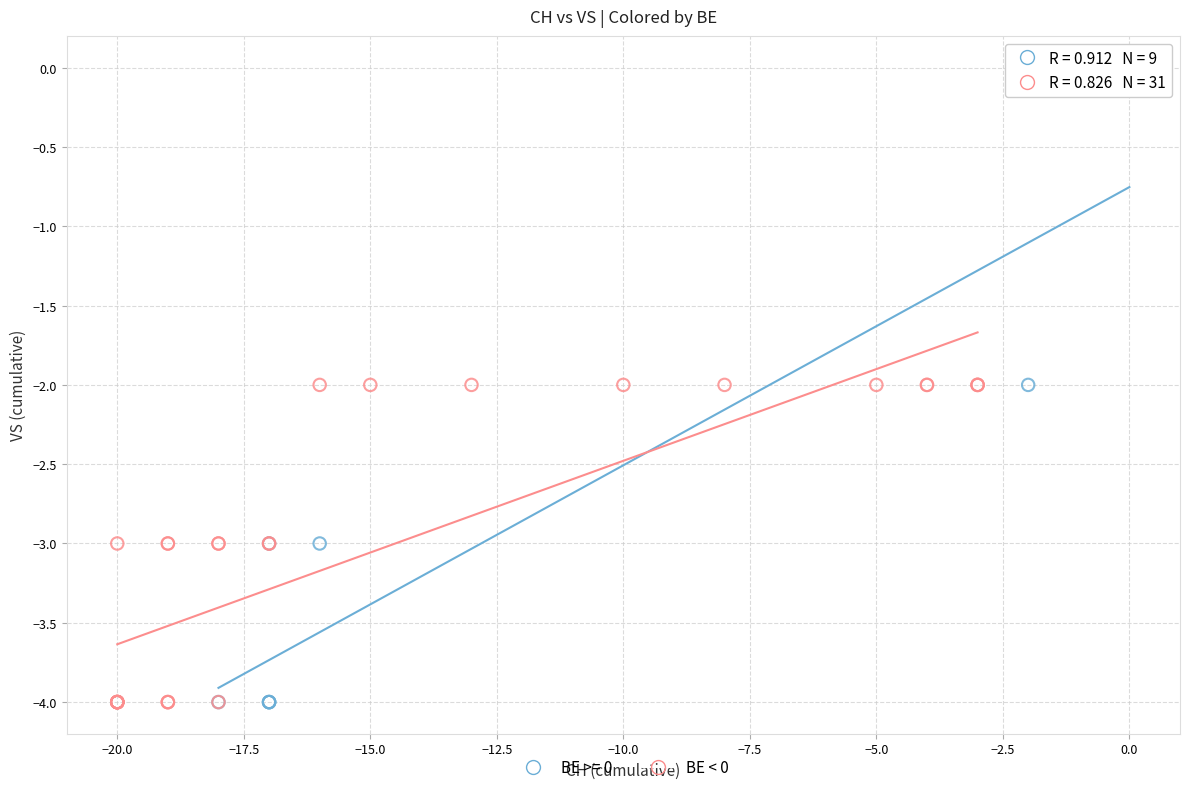

Which series has the largest Y range (max minus min)?

BE >= 0